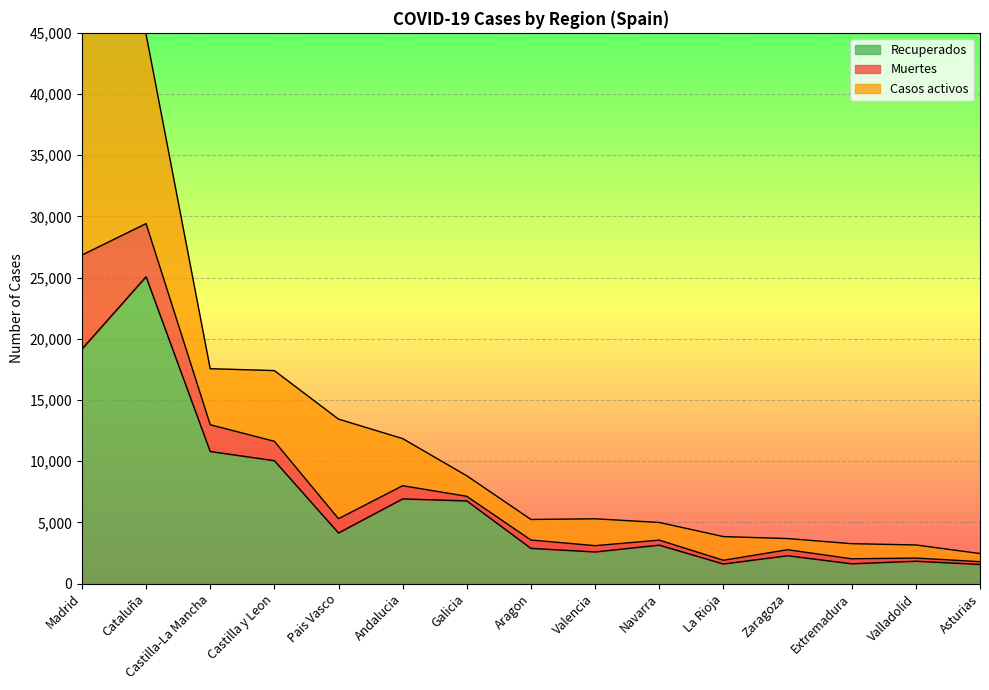

True or false: Recuperados and Muertes intersect in this chart.

False